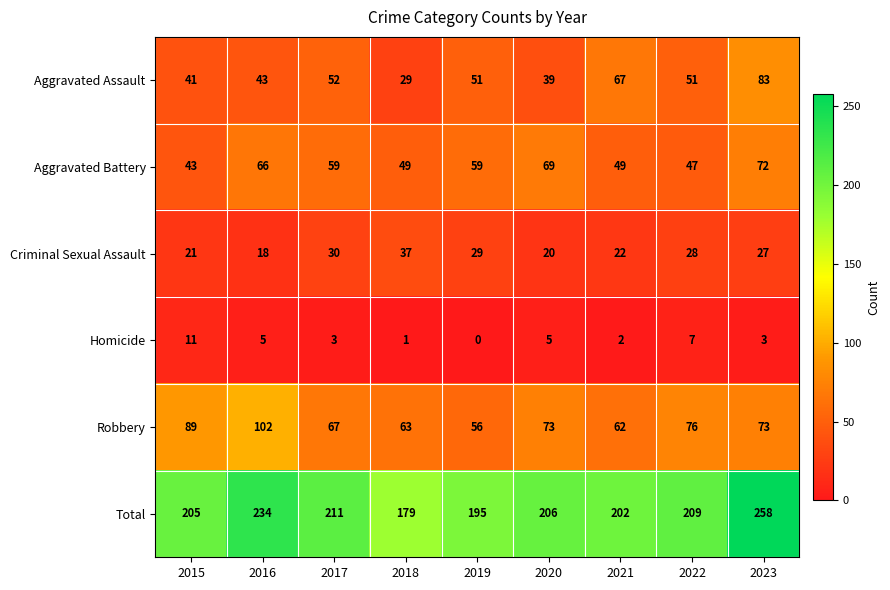

Which series has the largest range (max minus min)?

Total